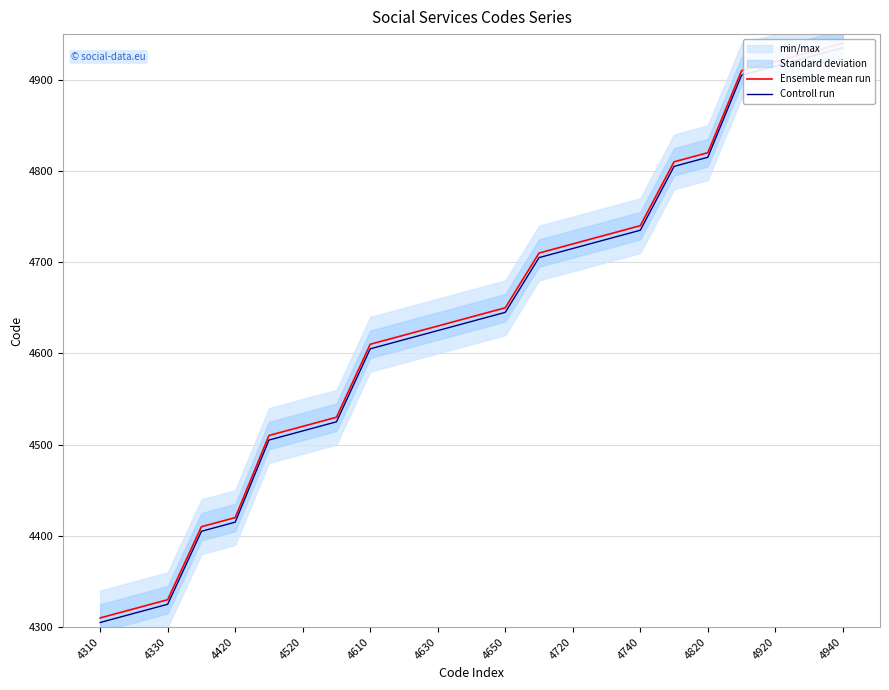

Rank the series by their maximum value, from lowest to highest.

Controll run, Ensemble mean run